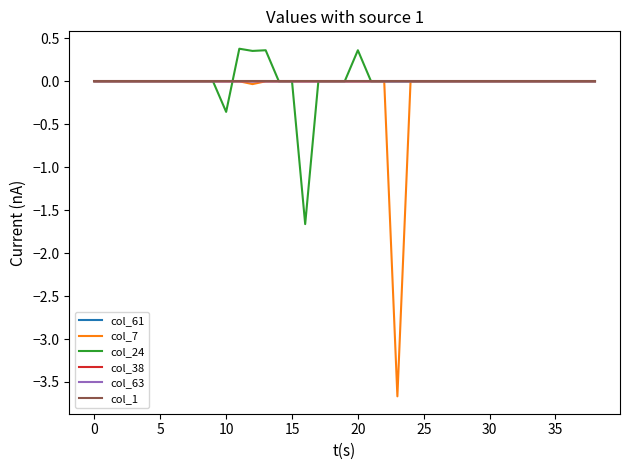

Which series has the largest range (max minus min)?

col_7